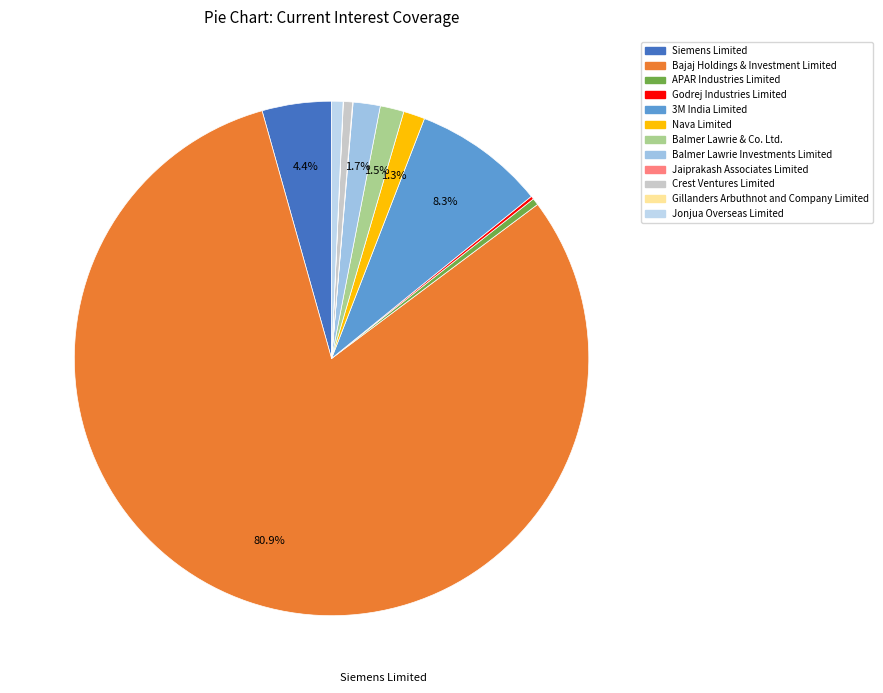

True or false: Bajaj Holdings & Investment Limited accounts for 88% of the total.

False